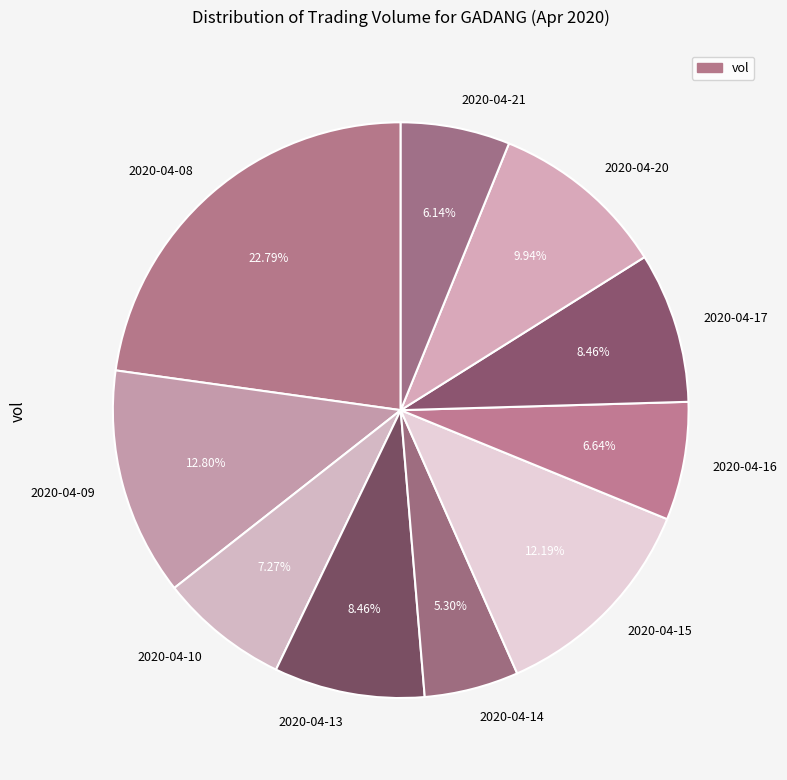

Which slice is the smallest?

2020-04-14